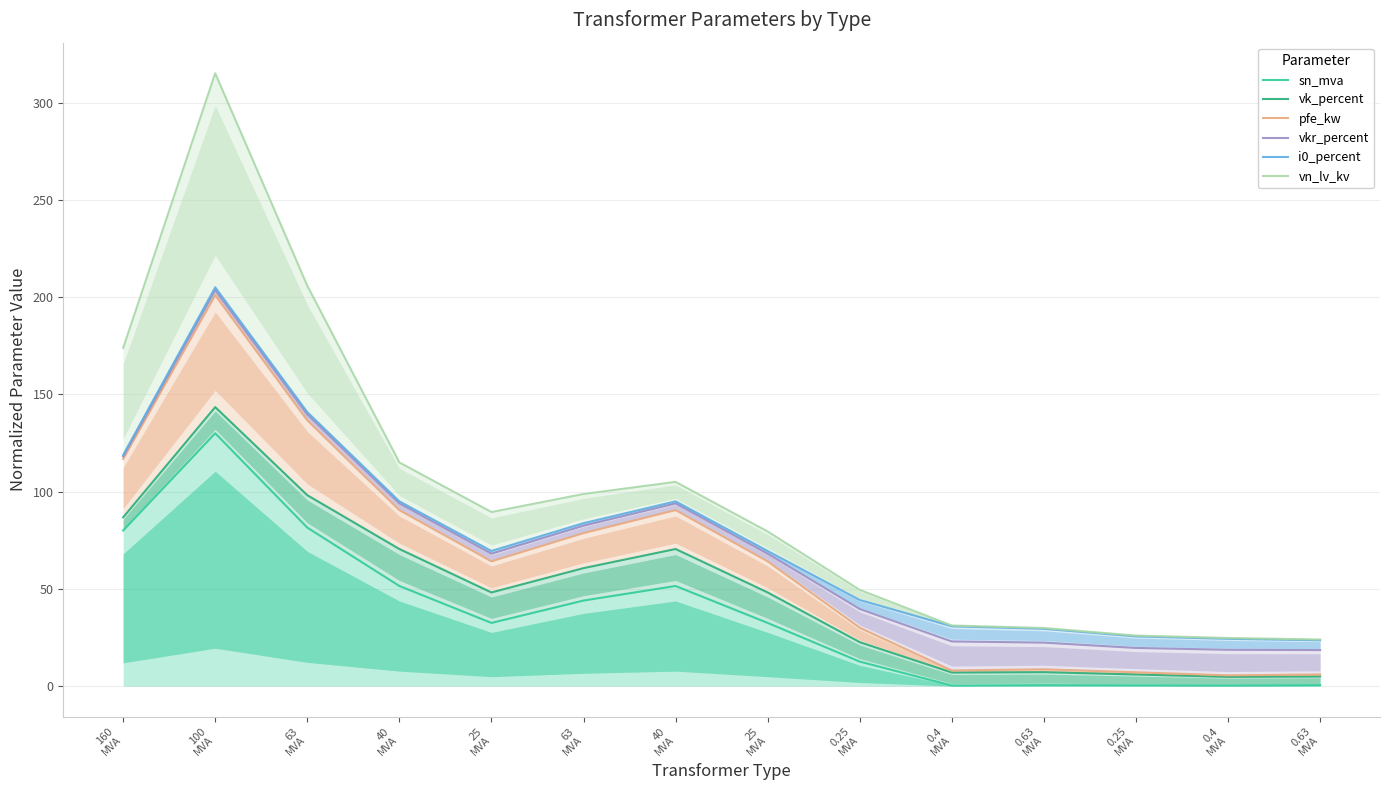

Does the chart display data point markers on the line(s)?

No